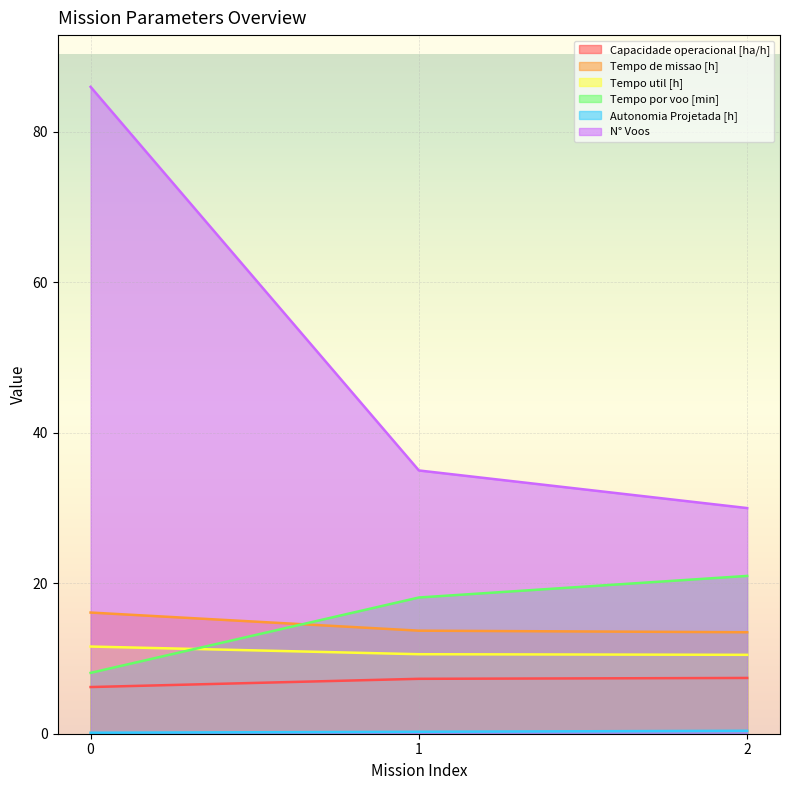

What is the difference between the maximum and minimum values in the Tempo util [h] series?

1.1